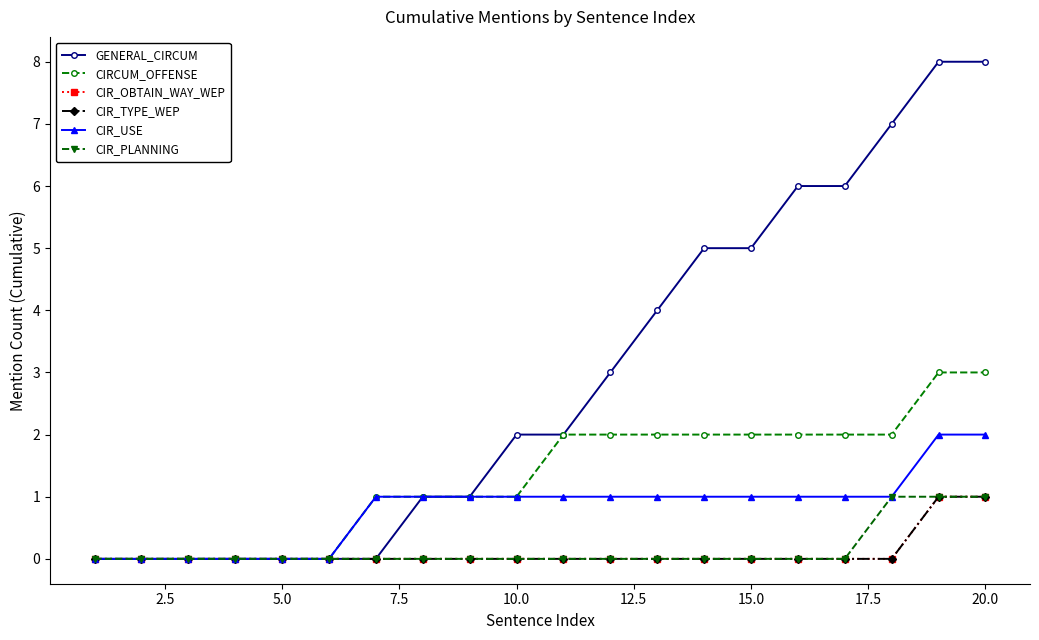

Is this an area chart (filled region under the line)?

No